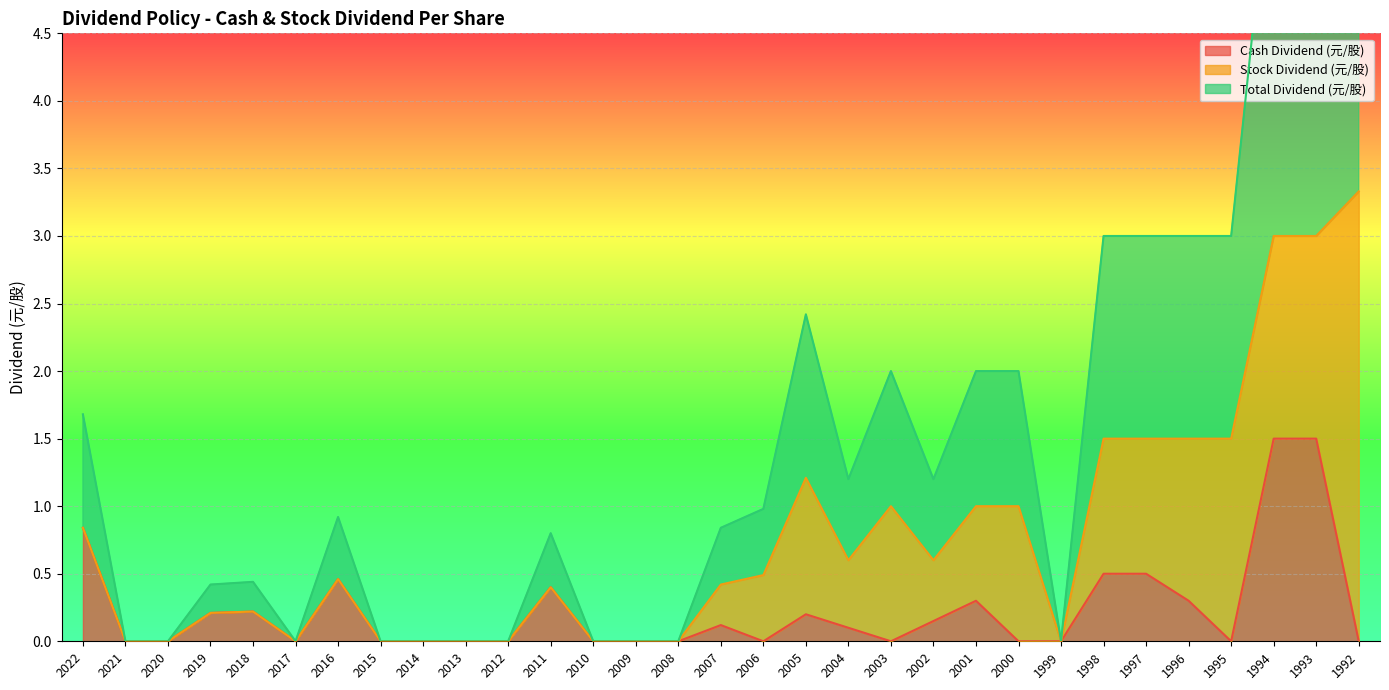

Is it true that Cash Dividend (元/股) equals 0.6 at 2006?

False